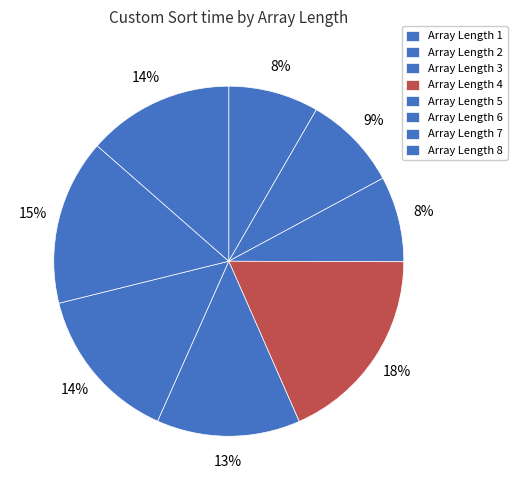

Count the number of slices in the pie.

8